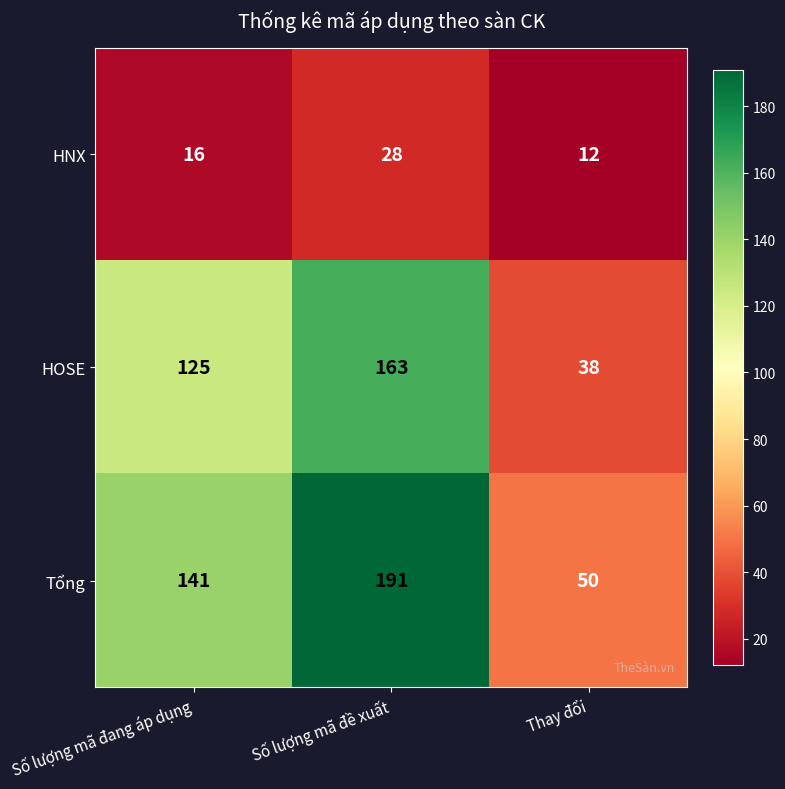

Reading right to left, transcribe all the data shown in this chart.

HNX: Thay đổi=12	Số lượng mã đề xuất=28	Số lượng mã đang áp dụng=16
HOSE: Thay đổi=38	Số lượng mã đề xuất=163	Số lượng mã đang áp dụng=125
Tổng: Thay đổi=50	Số lượng mã đề xuất=191	Số lượng mã đang áp dụng=141